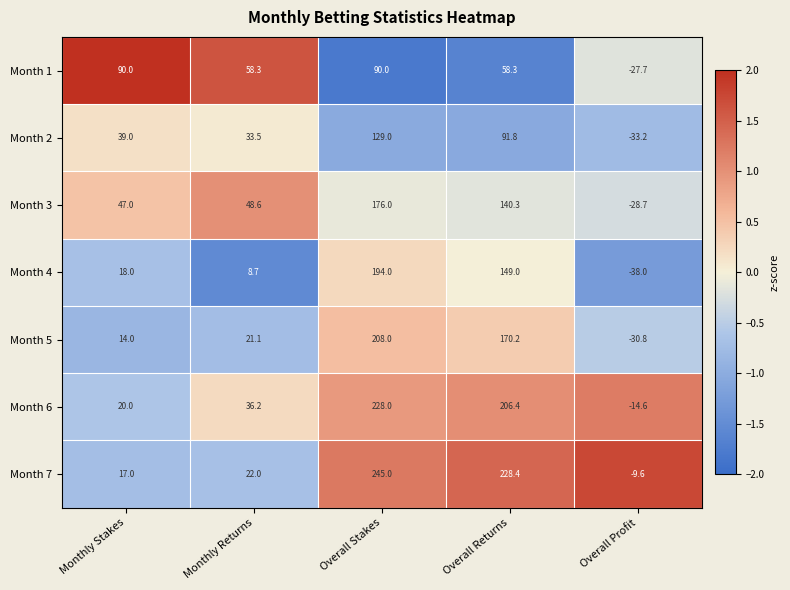

How many values in the Month 6 series are below 36?

2